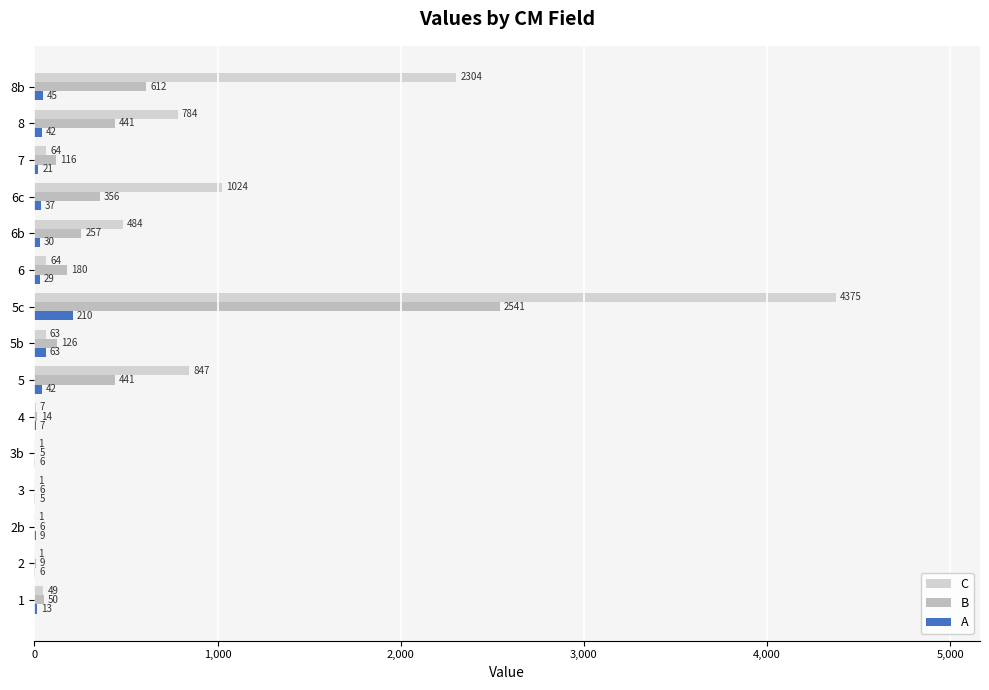

What are all the series names shown in the legend?

C, B, A